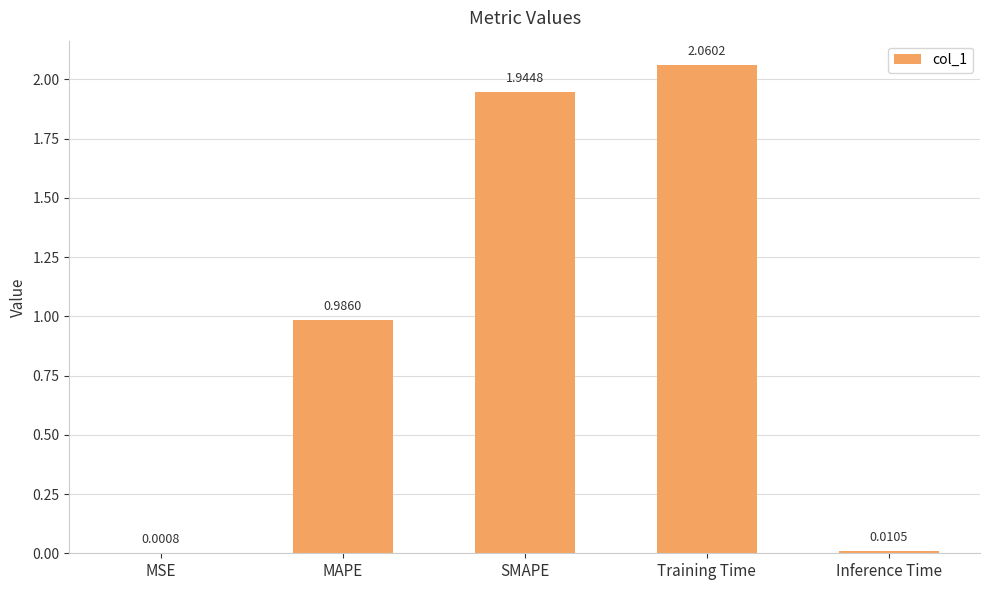

Which category has the highest value across all series?

Training Time